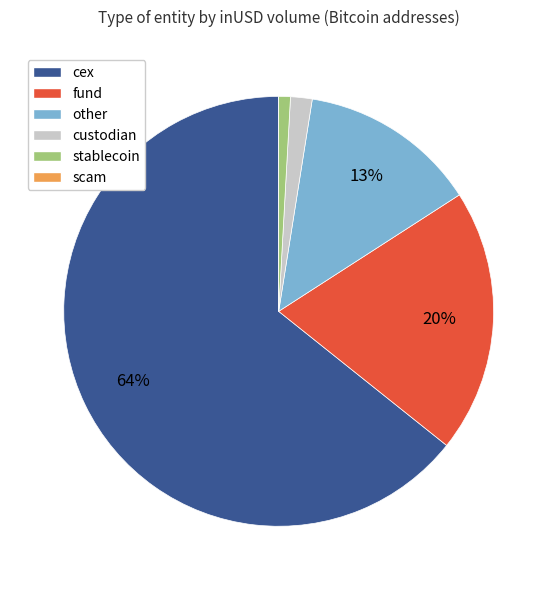

Combined, do cex and other account for over 50%?

Yes